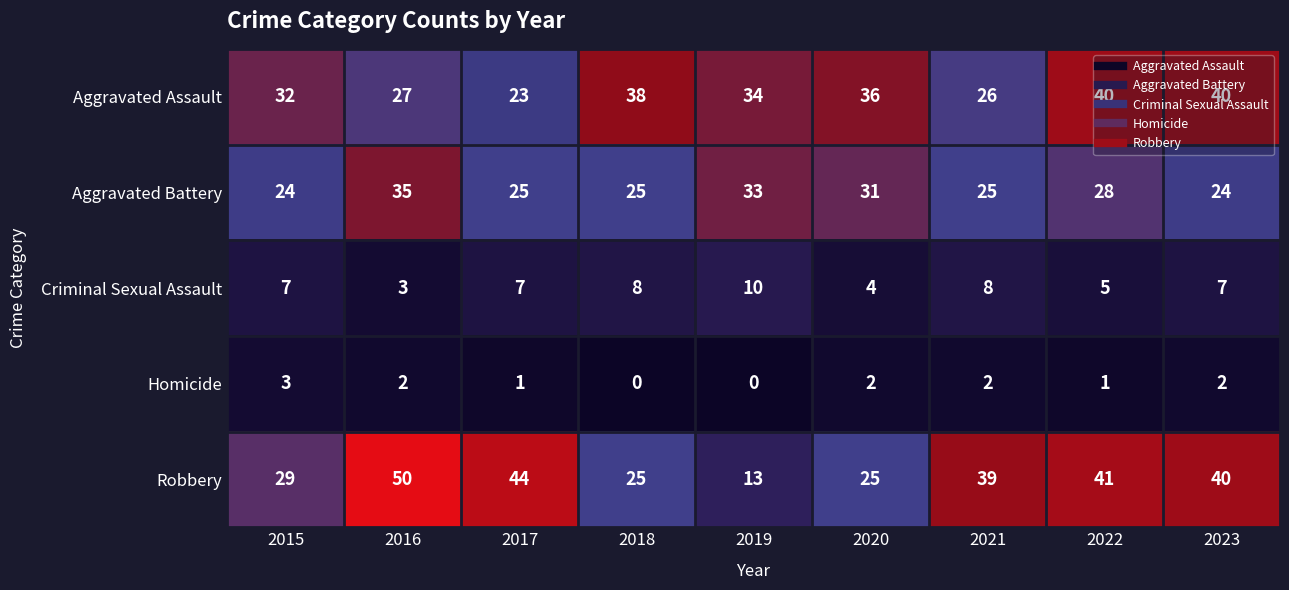

What is the difference between the Robbery values at 2020 and 2022?

16